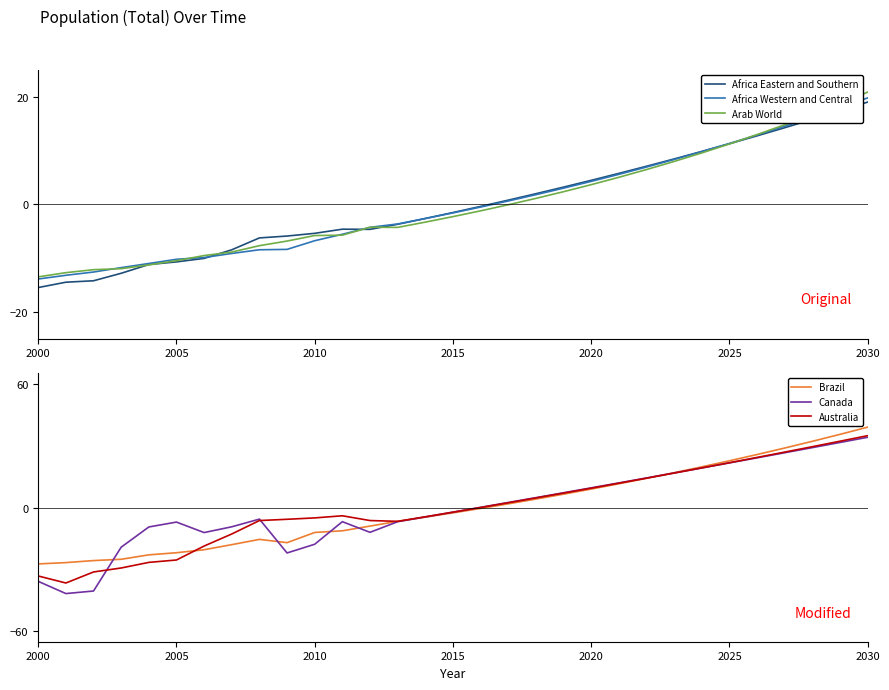

True or false: Africa Eastern and Southern has a value of 11.3 at 2025.

True